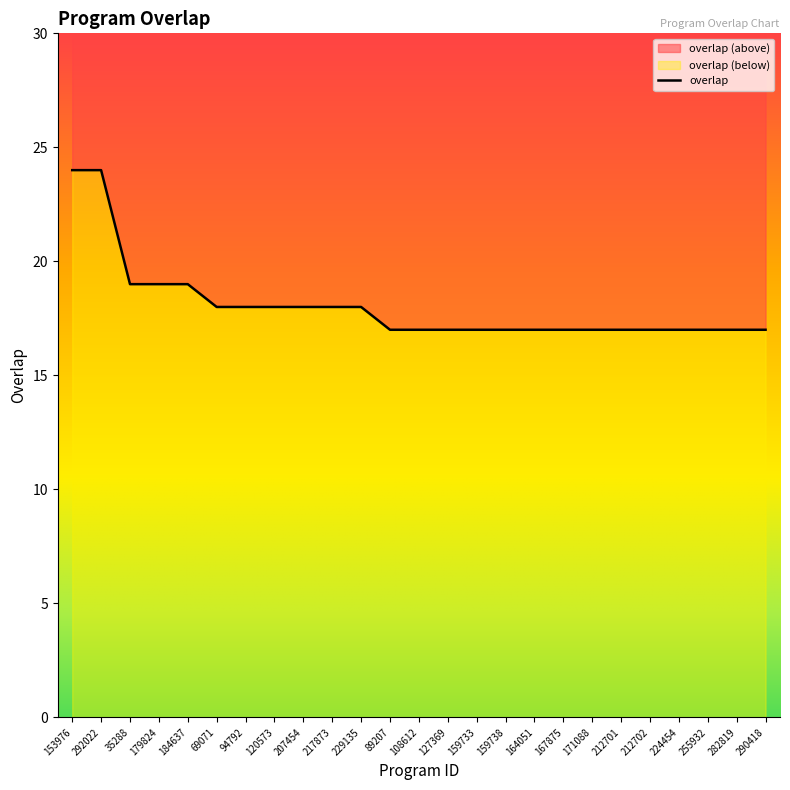

Reading left to right, list all the values displayed in this chart.

153976=24	292022=24	35288=19	179824=19	184637=19	69071=18	94792=18	120573=18	207454=18	217873=18	229135=18	89207=17	108612=17	127369=17	159733=17	159738=17	164051=17	167875=17	171088=17	212701=17	212702=17	224454=17	255932=17	282819=17	290418=17